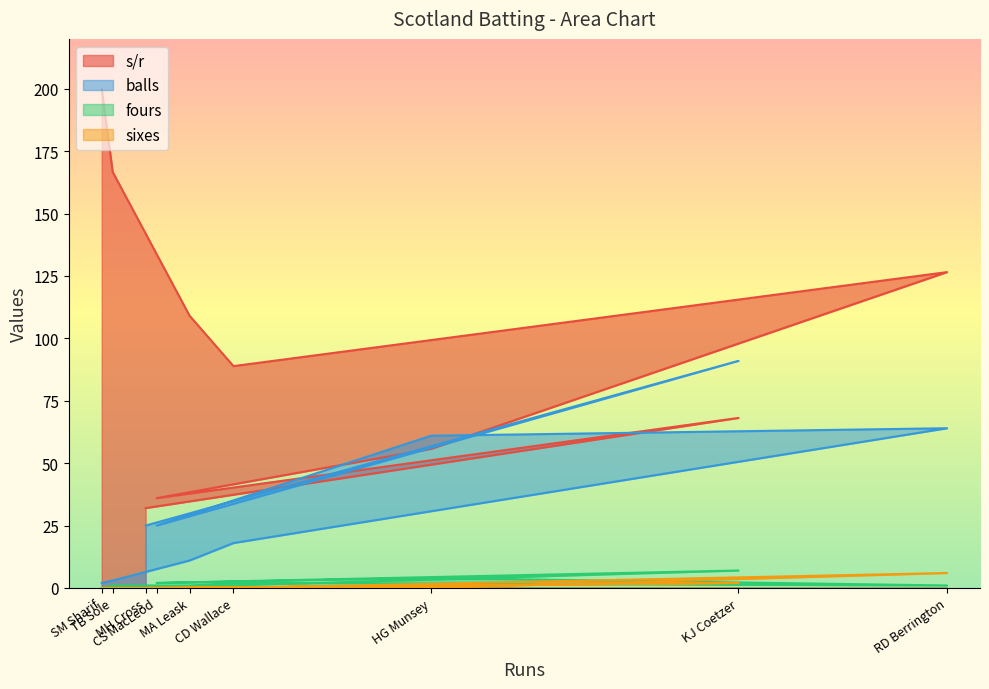

How many interior local valleys does the fours series have?

2